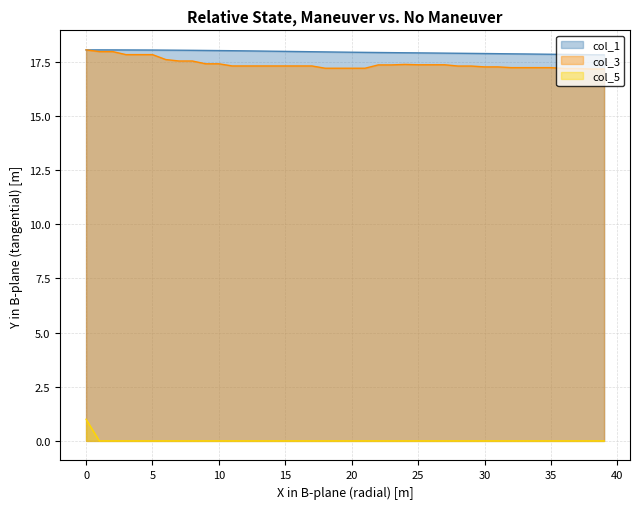

At which label is col_1 closest to 17?

39